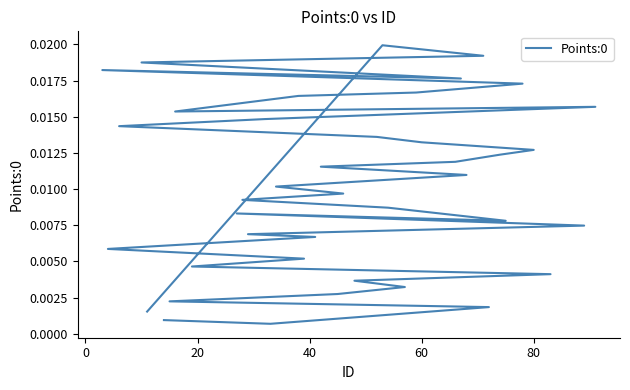

Is this an area chart (filled region under the line)?

No